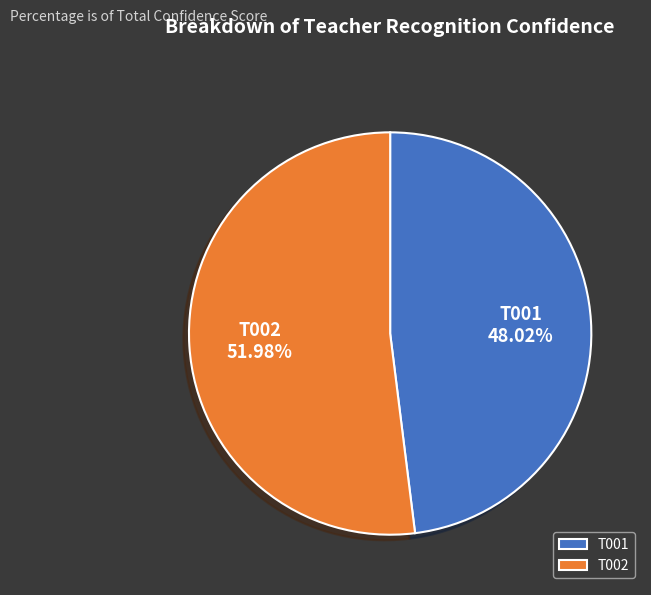

What percentage is the T002 slice, to the nearest percent?

52%